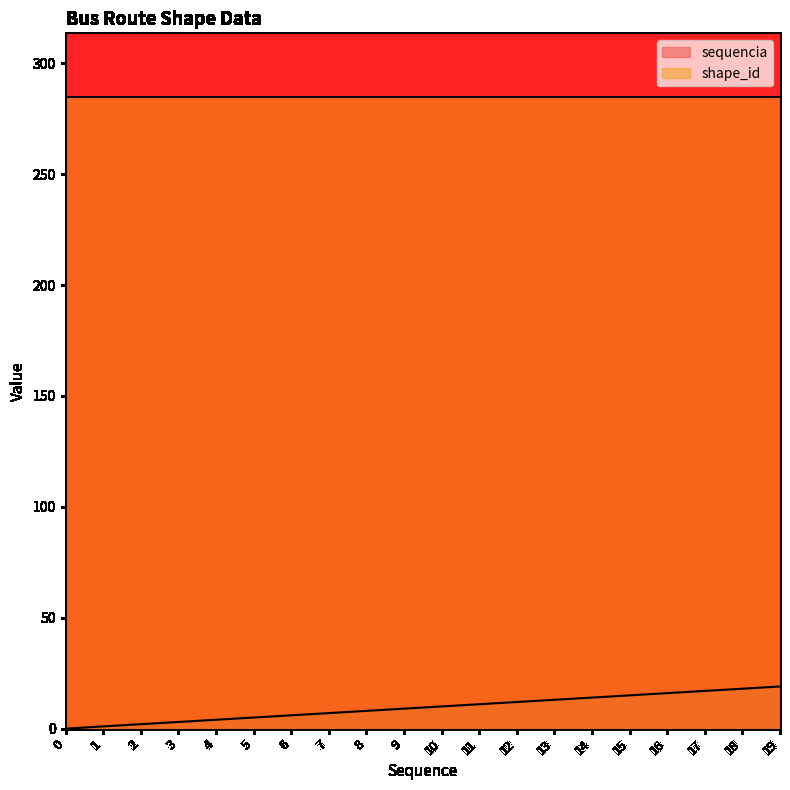

Reading left to right, what are all the values shown in this chart?

0	1	2	3	4	5	6	7	8	9	10	11	12	13	14	15	16	17	18	19